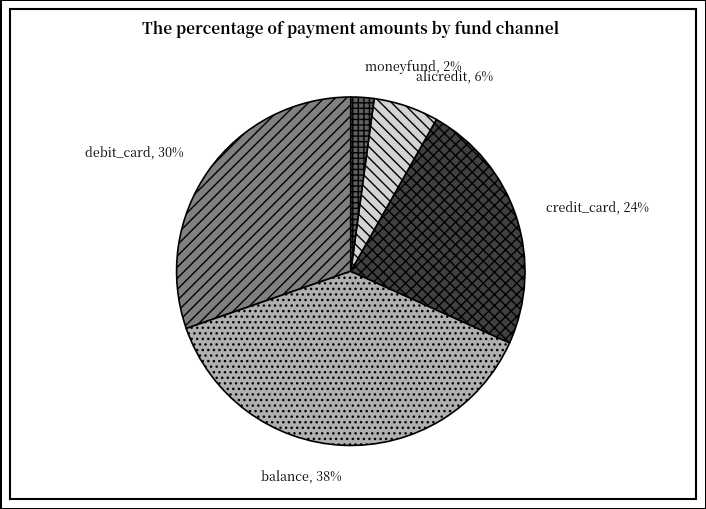

Is there a majority slice in this chart?

No